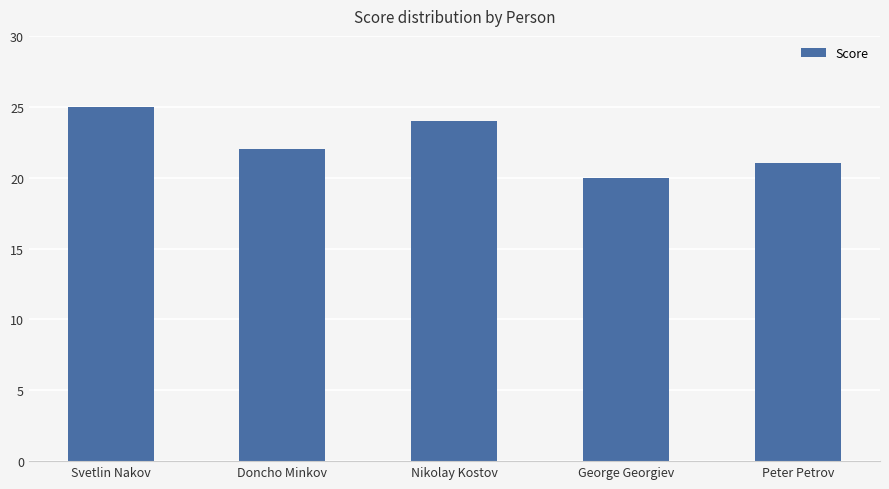

What is the difference between the maximum and second lowest values?

4